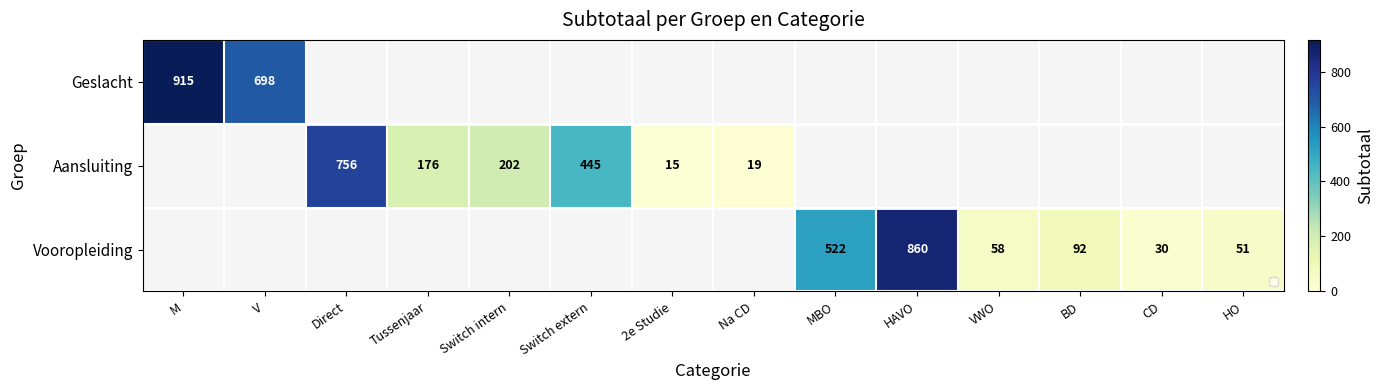

The Vooropleiding series shows 30 at CD. True or false?

True